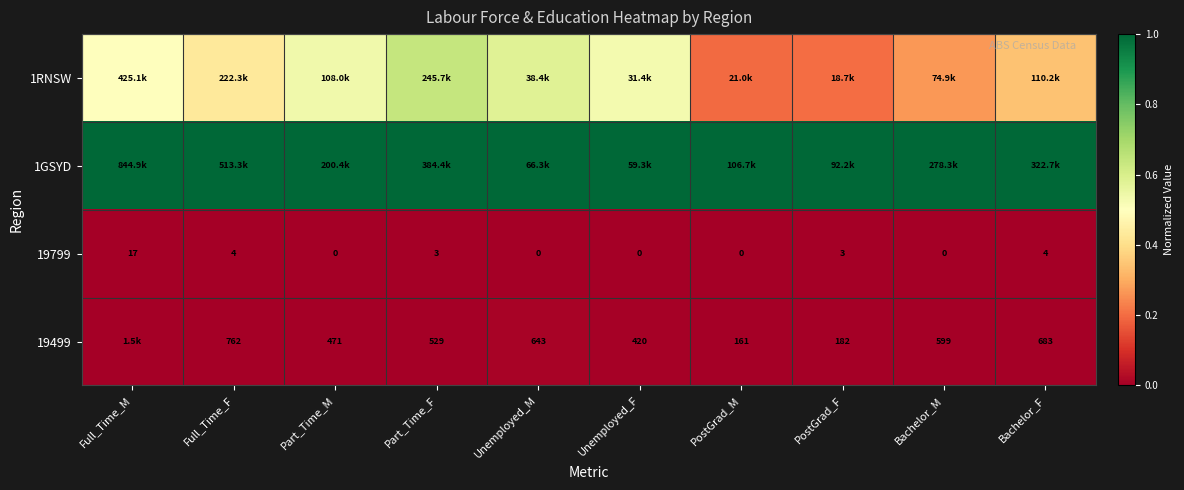

At which label does 19799 first exceed 3?

Full_Time_M